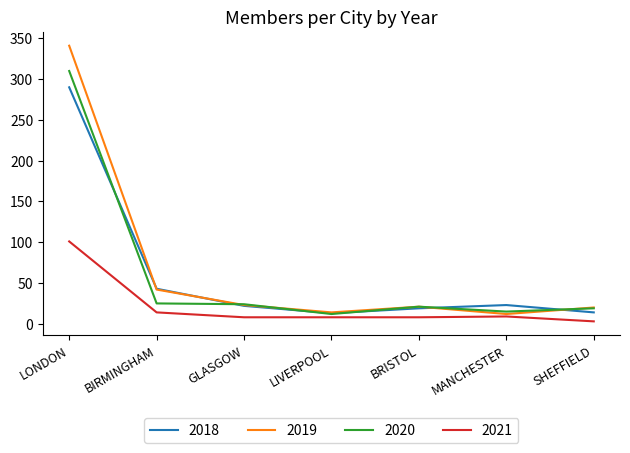

True or false: 2018 has a value of 14 at SHEFFIELD.

True